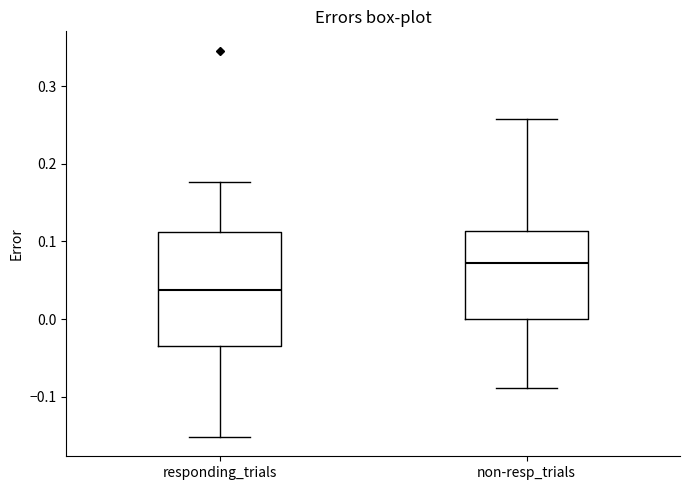

Which box's median line is the lowest?

responding_trials